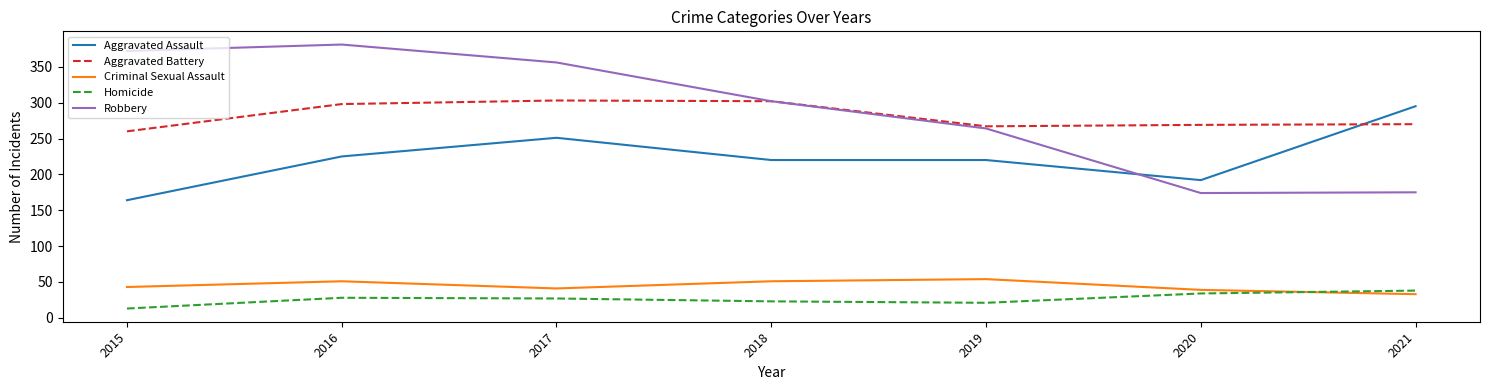

Is this an area chart (filled region under the line)?

No